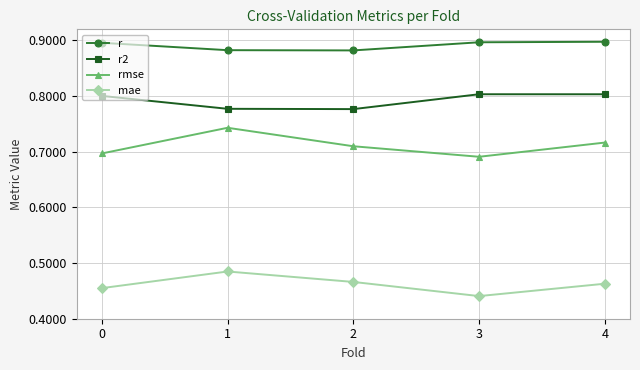

List the series in order of their peak value, lowest first.

mae, rmse, r2, r